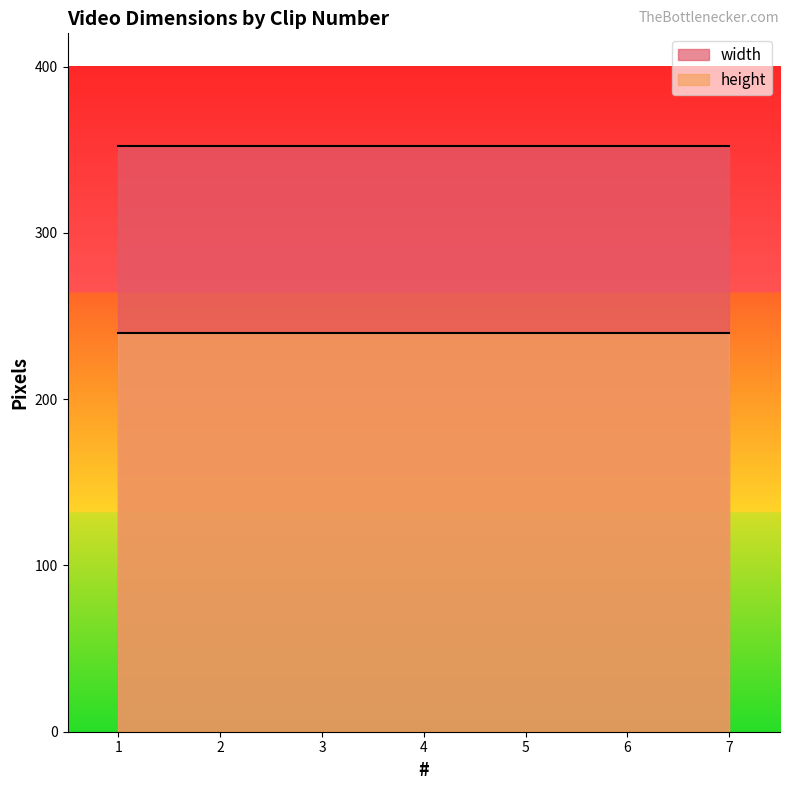

What value does the height series have at 6?

240